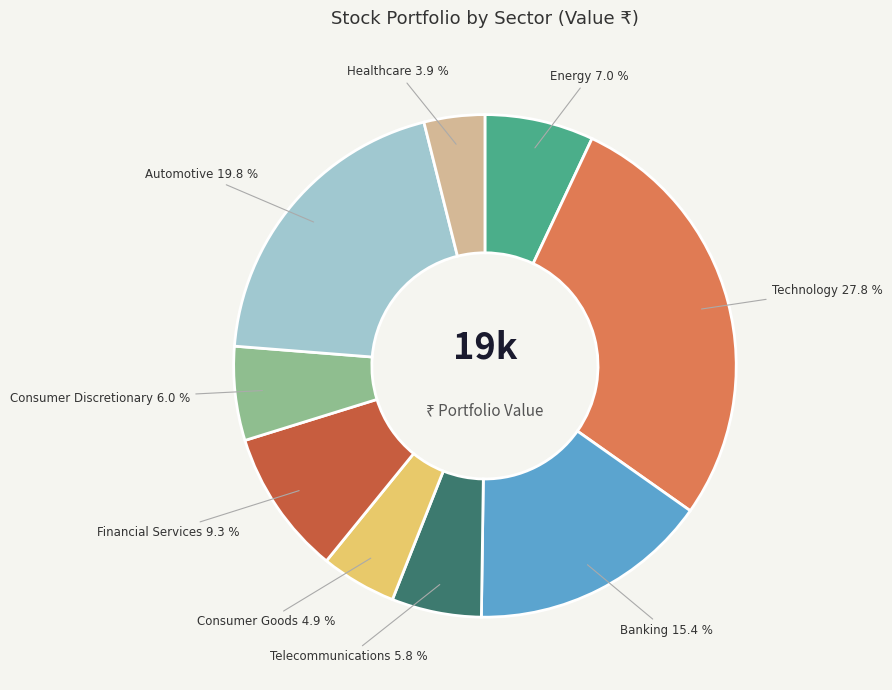

Count the number of slices in the pie.

9